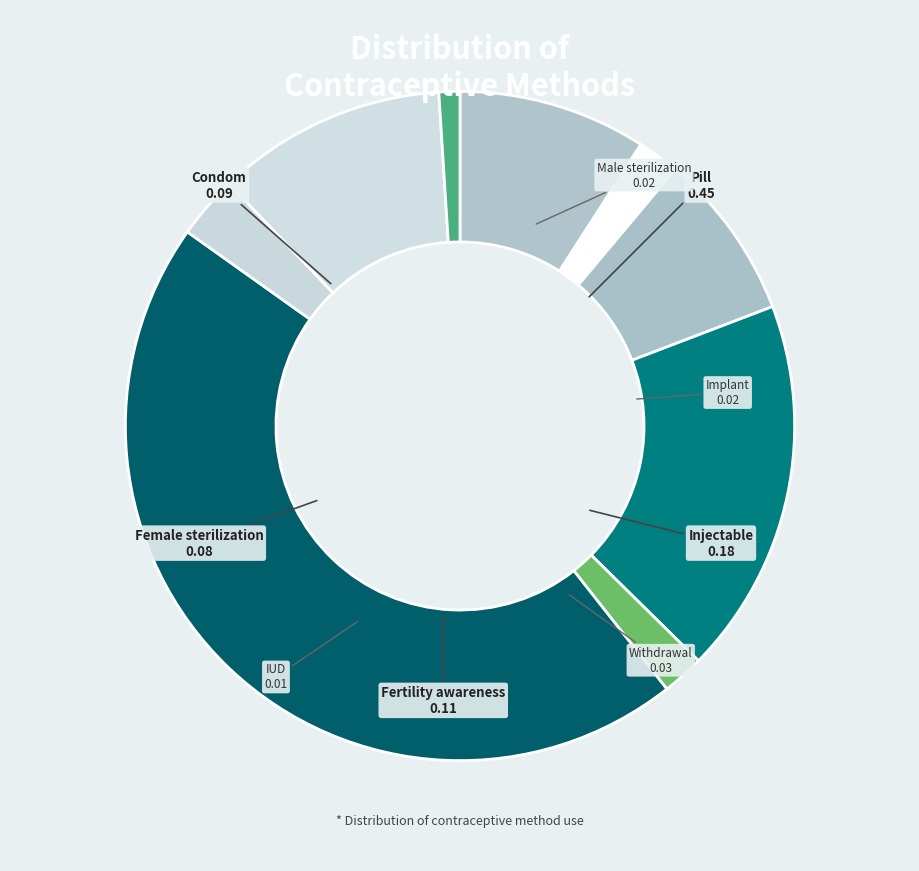

Between Female sterilization and Implant, which is larger?

Female sterilization